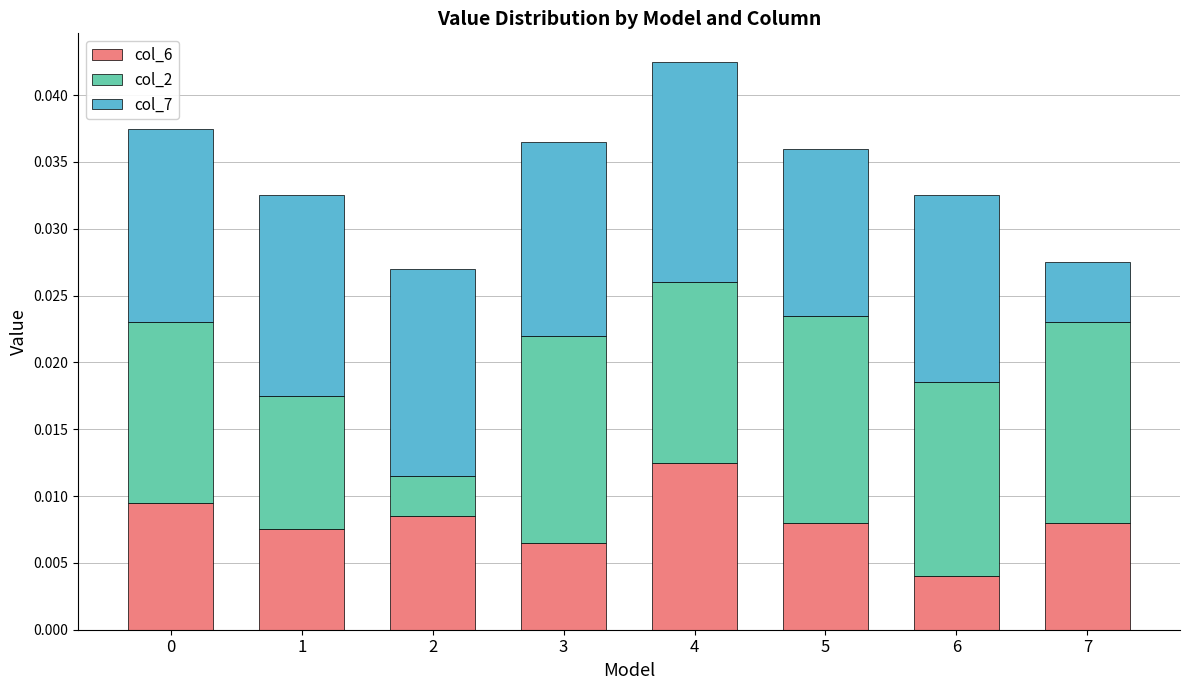

At which category is the sum across all series the highest?

4